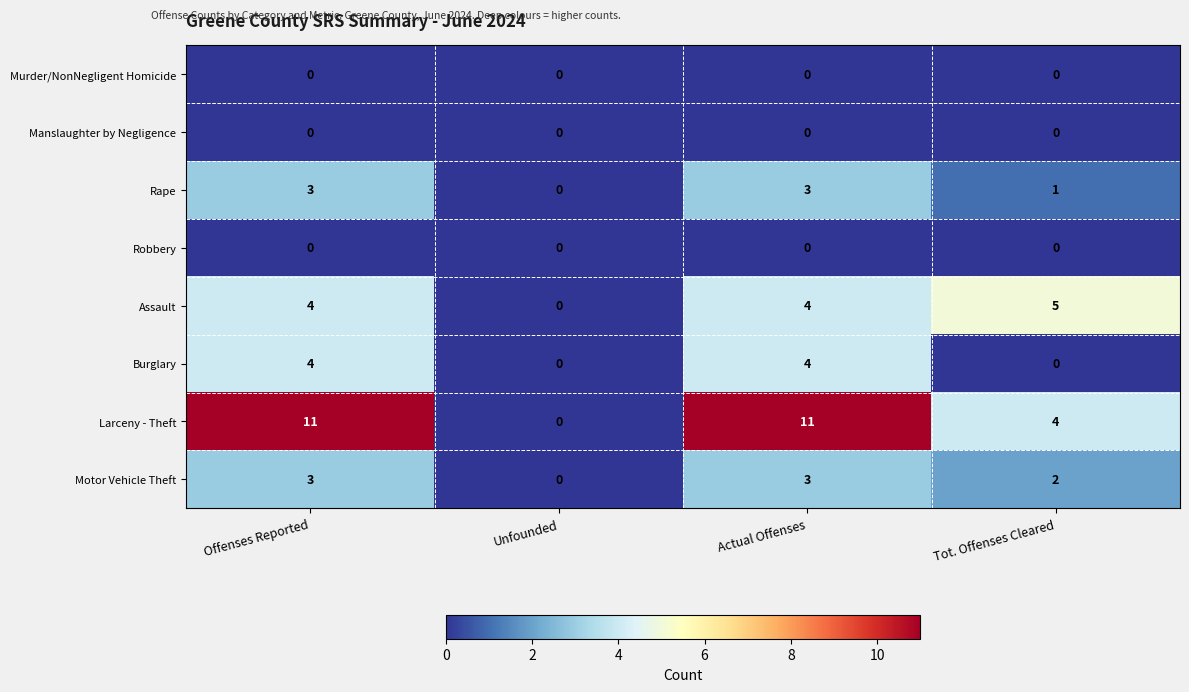

What is the difference between the Larceny - Theft values at Tot. Offenses Cleared and Offenses Reported?

7